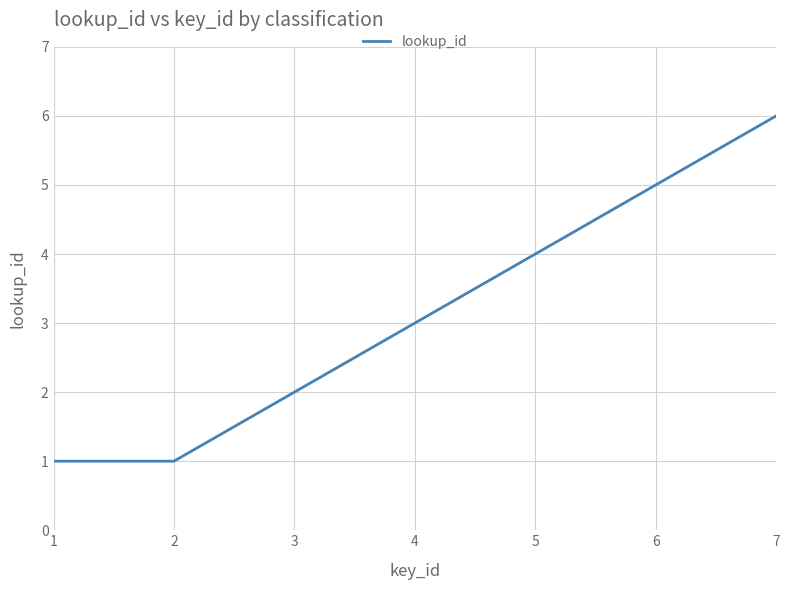

What is the difference between the second highest and second lowest values?

4